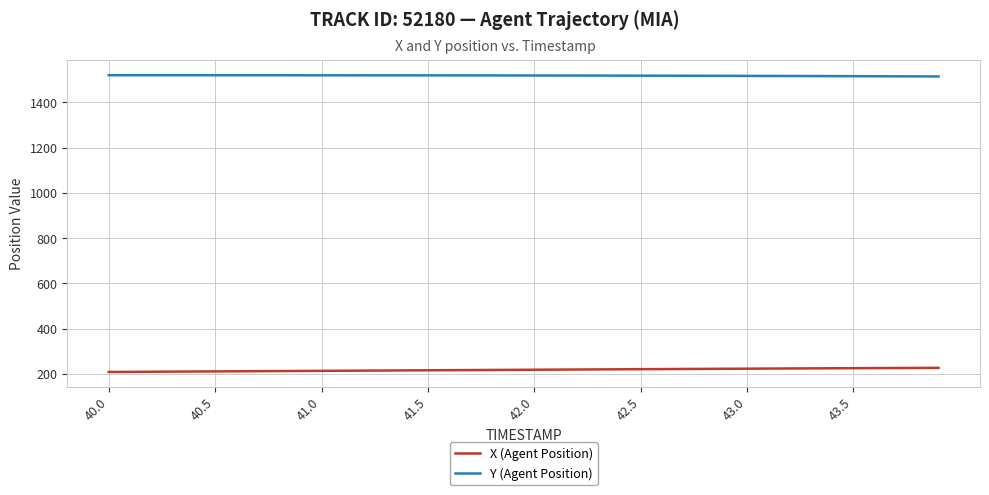

True or false: Y (Agent Position) and X (Agent Position) cross at least once.

False